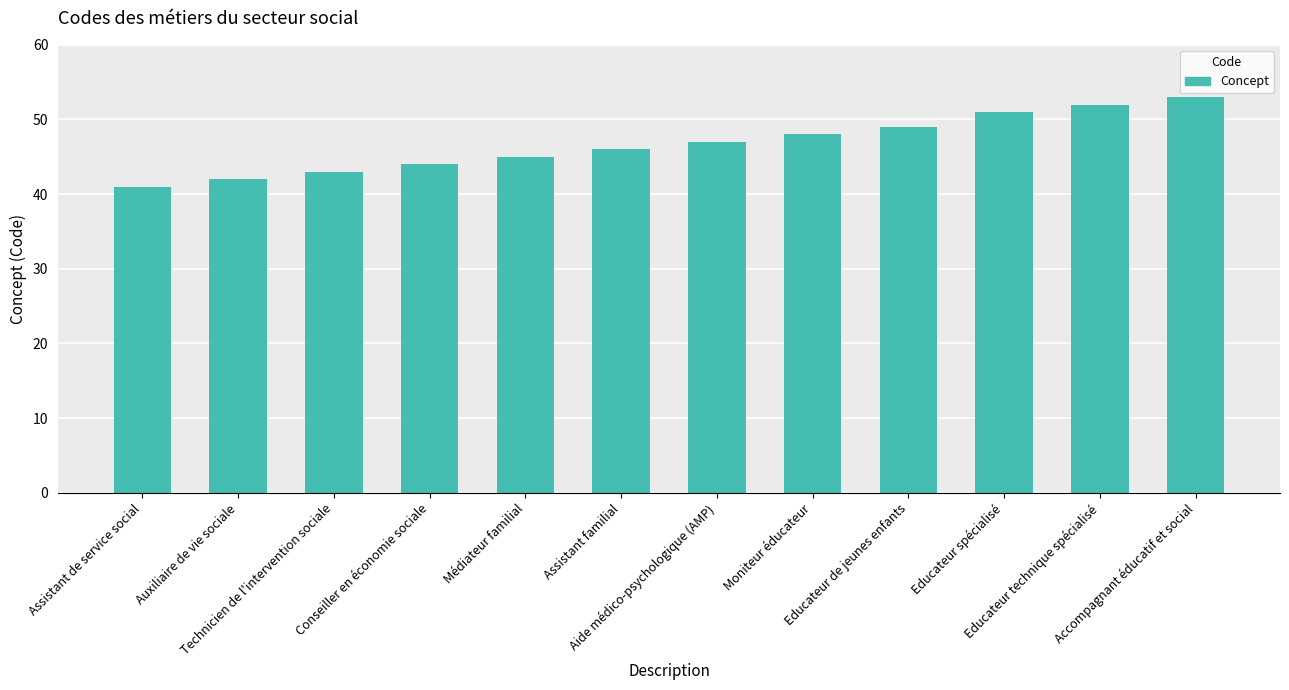

Between Educateur spécialisé and Assistant de service social, which is larger?

Educateur spécialisé